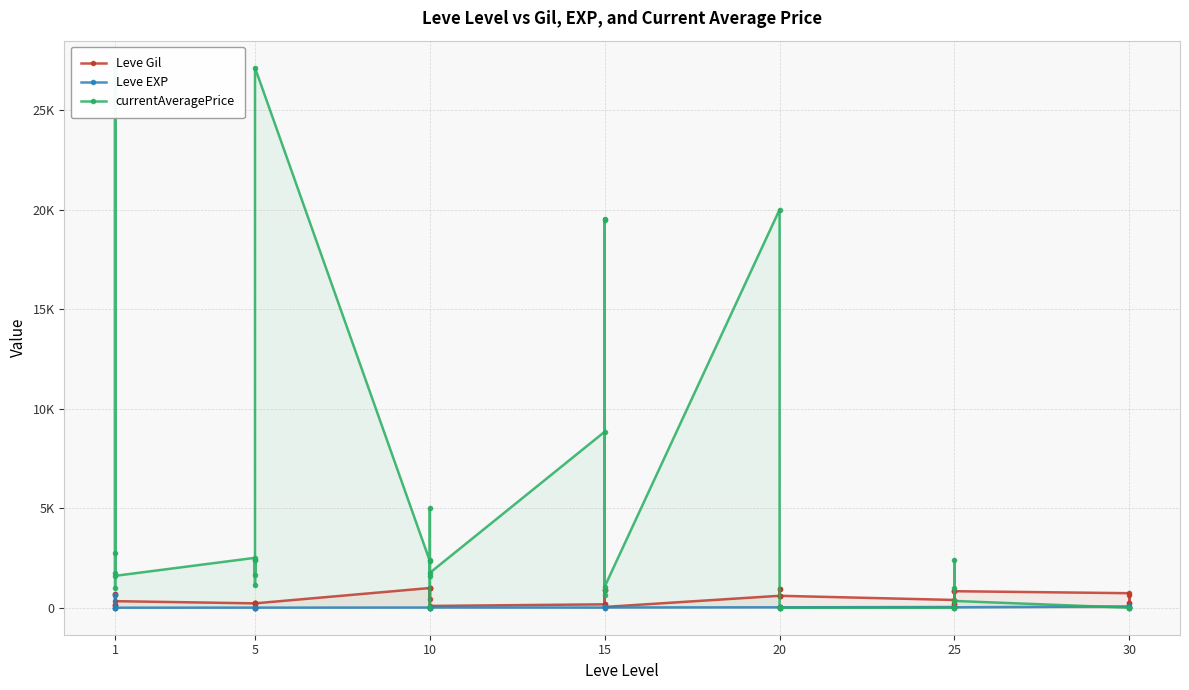

At which label does currentAveragePrice reach its peak?

1